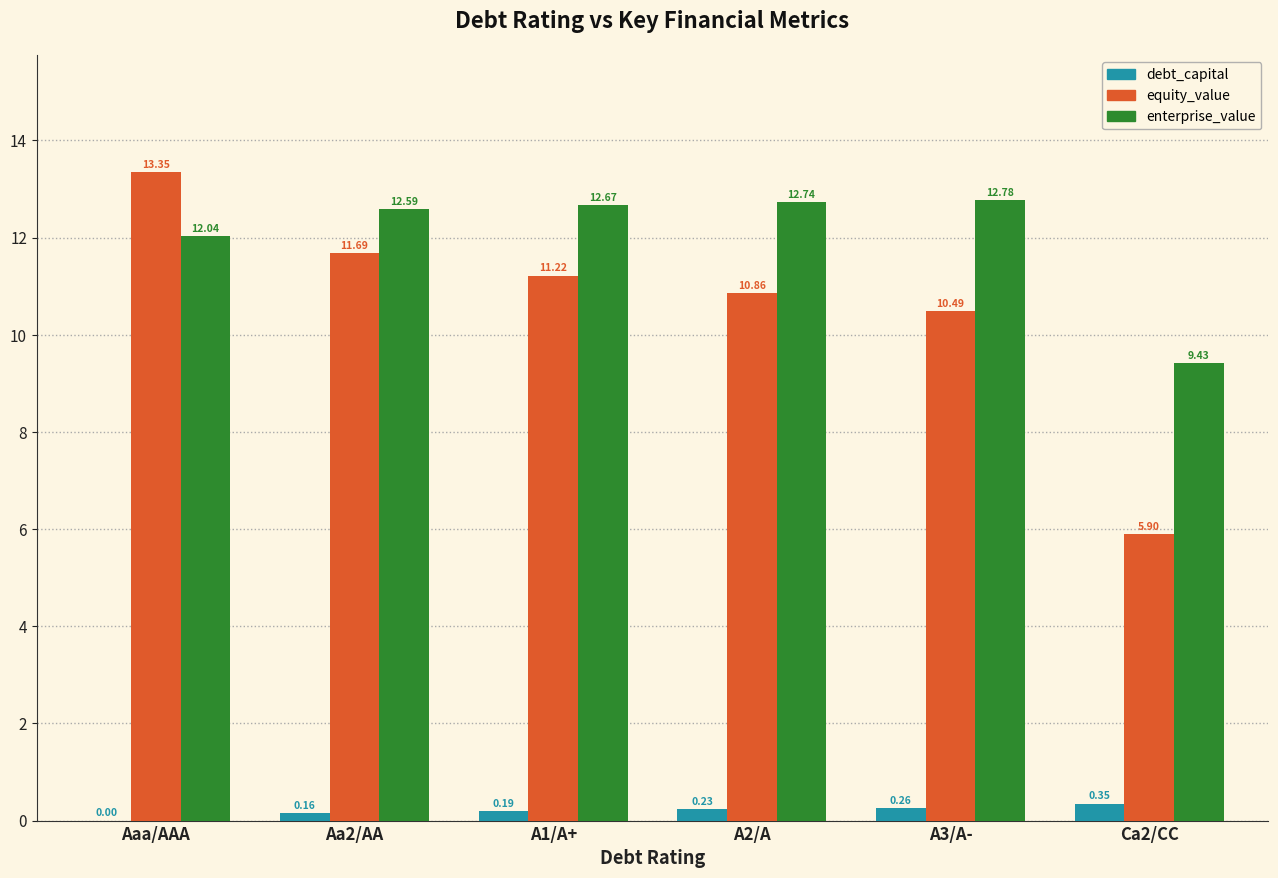

What is the sum of all debt_capital values?

1.2